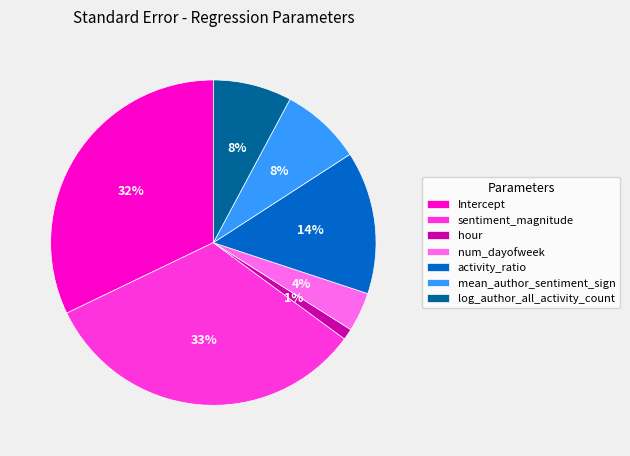

Is there any slice that represents more than half of the pie?

No